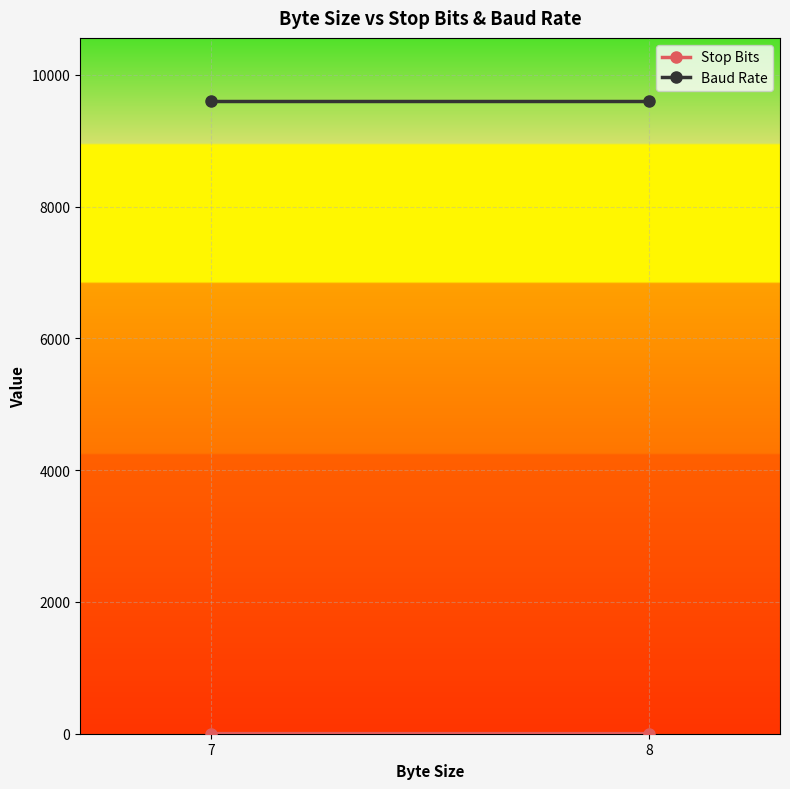

At which category is the sum across all series the highest?

7